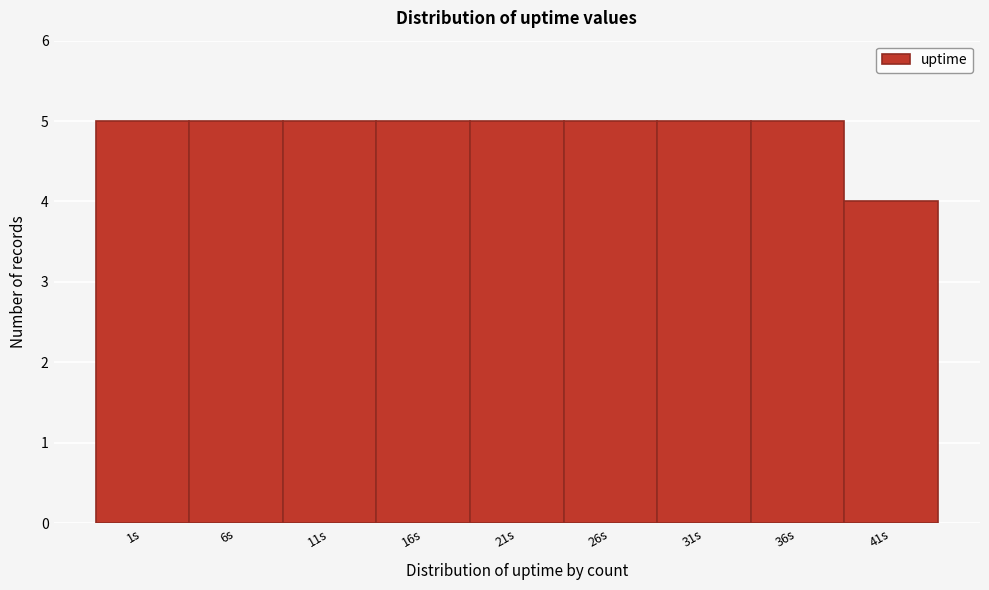

Reading right to left, what are all the values shown in this chart?

4	5	5	5	5	5	5	5	5